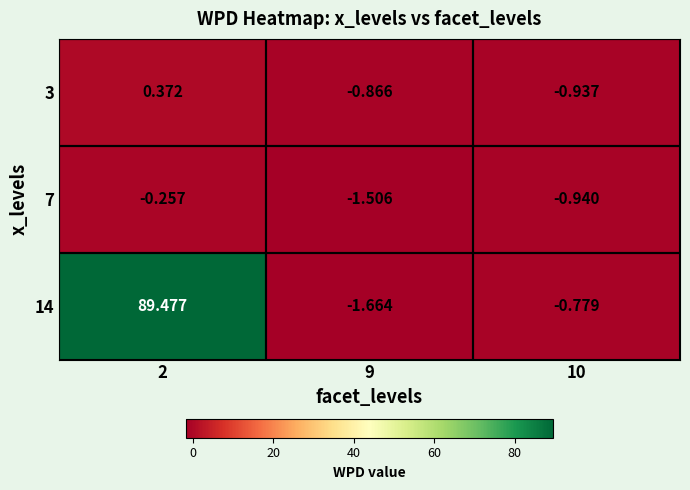

Is the value of 3 at 2 greater than the value of 14 at 2?

No